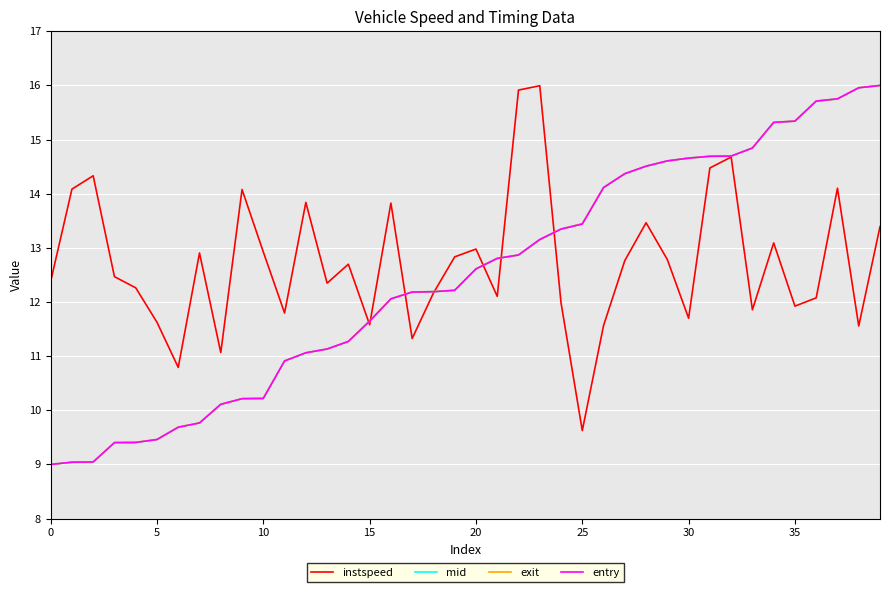

What is the smallest value displayed?

9.0